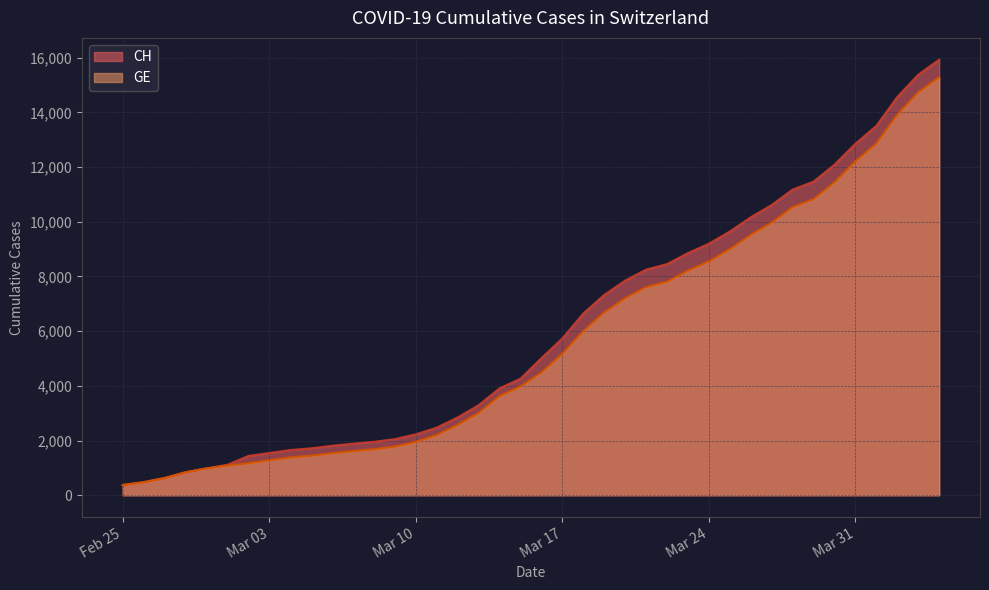

Which series changed the most between 2020-03-18 and 2020-03-23?

CH